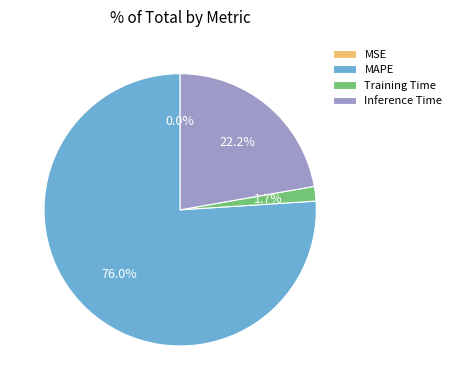

To the nearest percent, what percentage of the pie is Inference Time?

22%